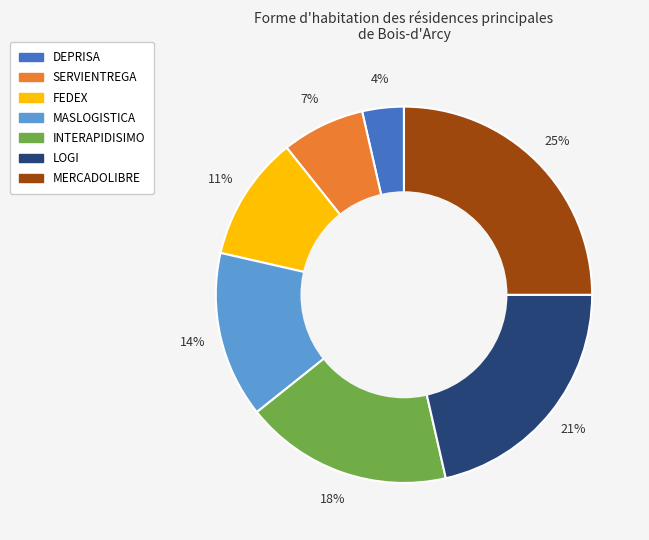

To the nearest percent, what is the combined percentage of MERCADOLIBRE and SERVIENTREGA?

32%